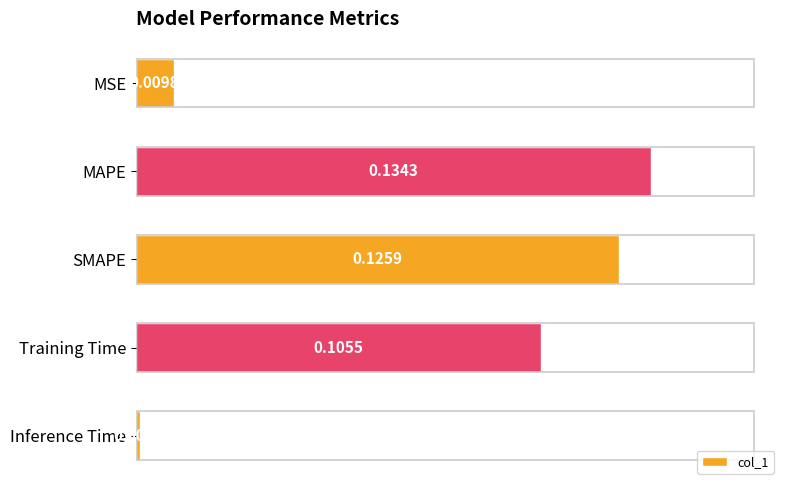

Where is the data nearest to the value 0?

Inference Time